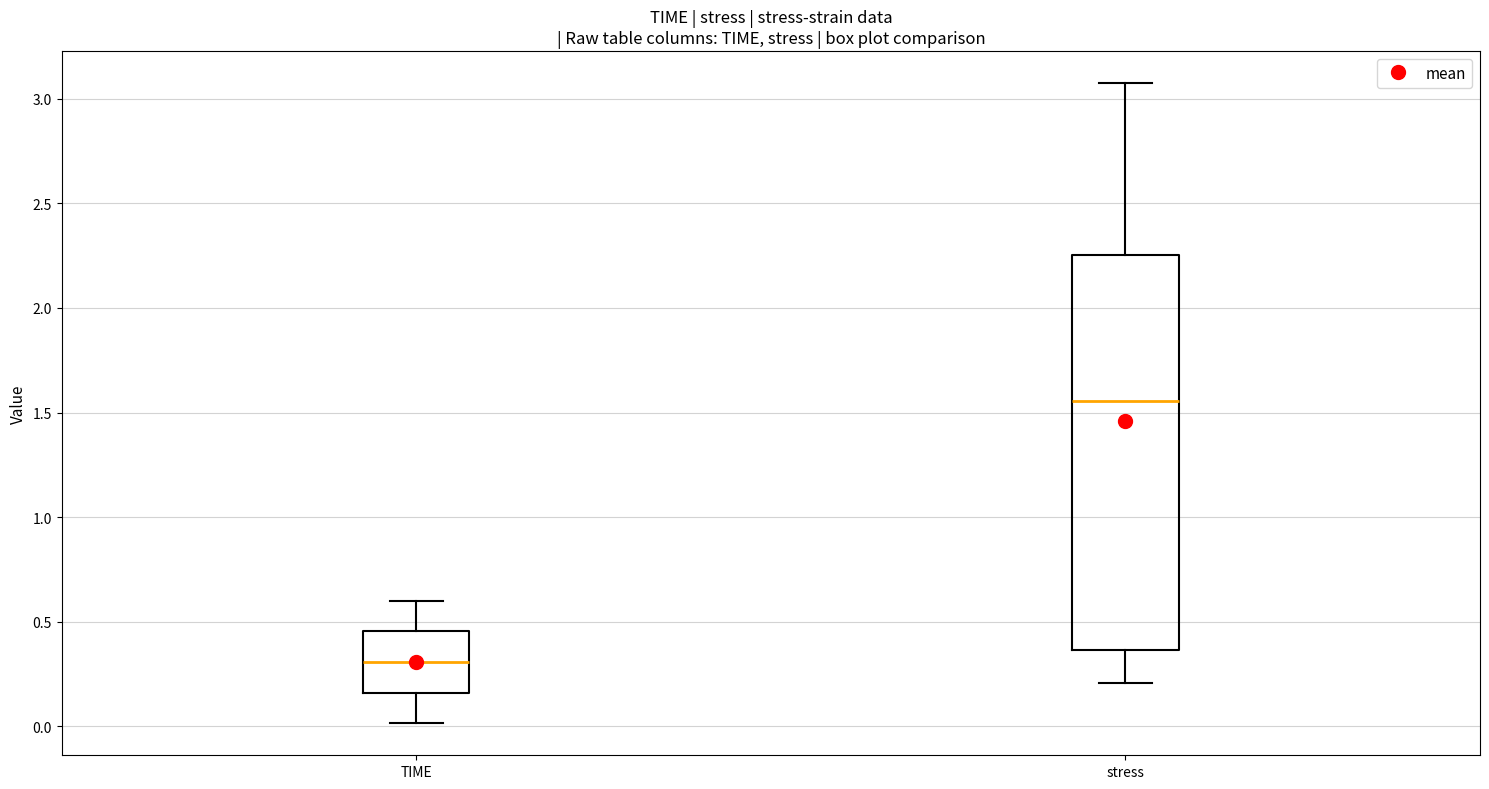

Reading left to right, read every box against the y-axis: the position of its median line, the range the box covers, and the ends of its whiskers. The values are not printed on the chart, so give them approximately, as read against the axis.

TIME: median 0.30, box 0.15 to 0.45, whiskers 0.00 to 0.60
stress: median 1.55, box 0.35 to 2.25, whiskers 0.20 to 3.10